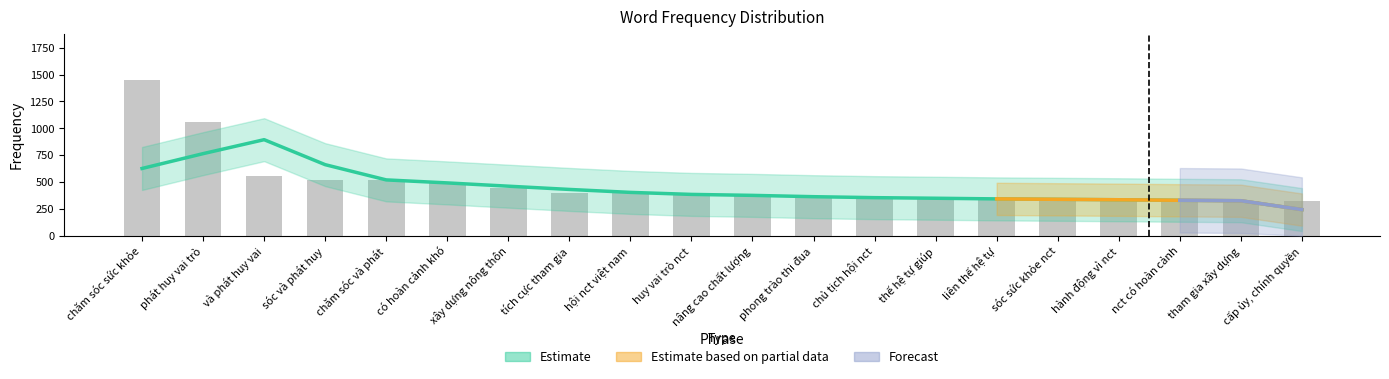

Which label corresponds to the largest value in the chart?

chăm sóc sức khỏe